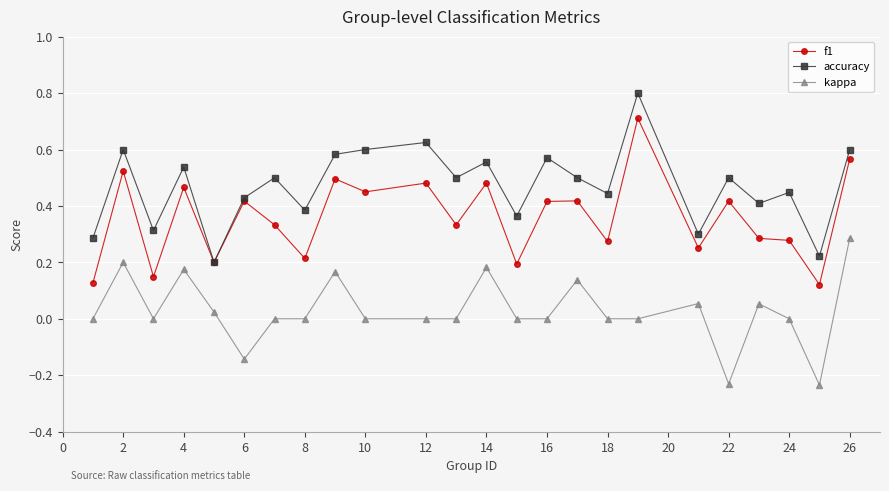

Rank the series by their maximum value, from highest to lowest.

accuracy, f1, kappa